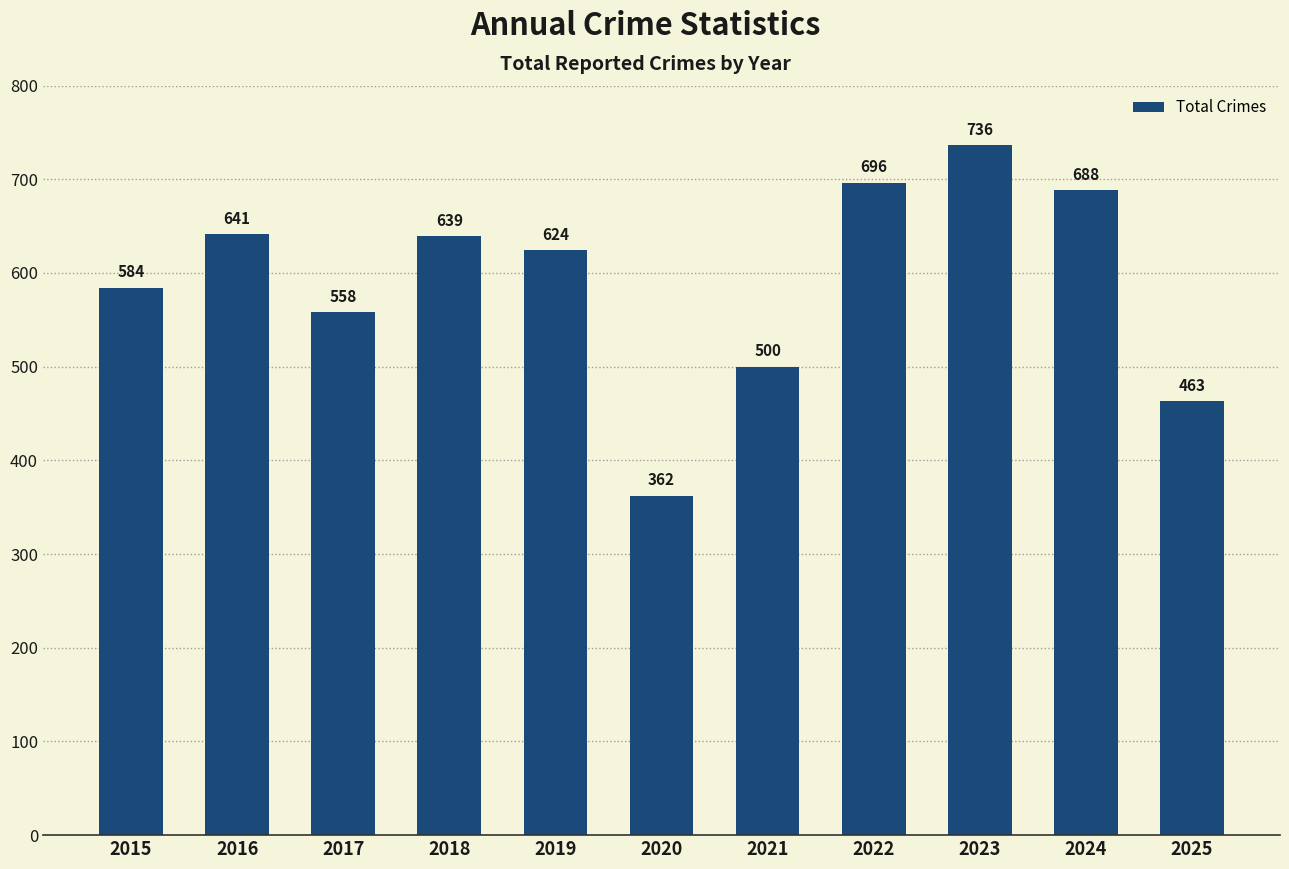

True or false: the data shows 463 at 2025.

True